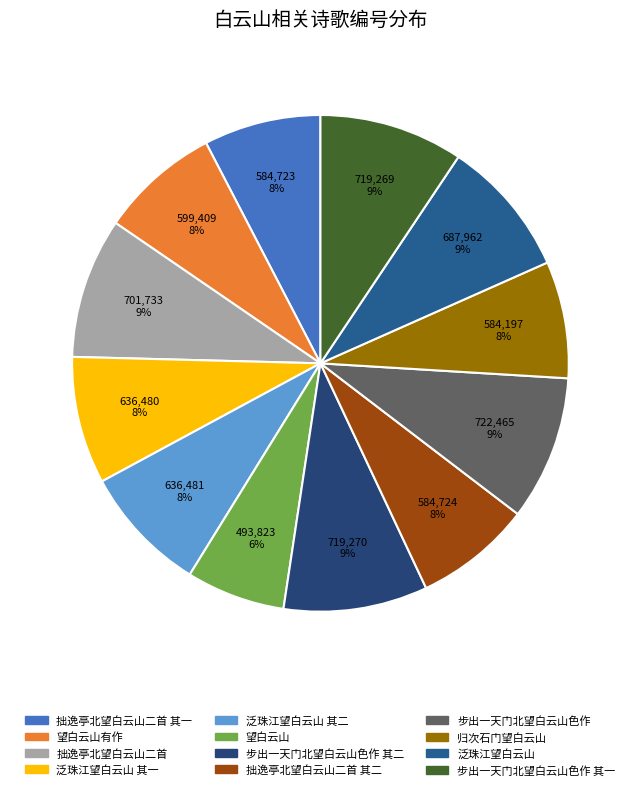

To the nearest percent, what is the combined percentage of 归次石门望白云山 and 拙逸亭北望白云山二首?

17%